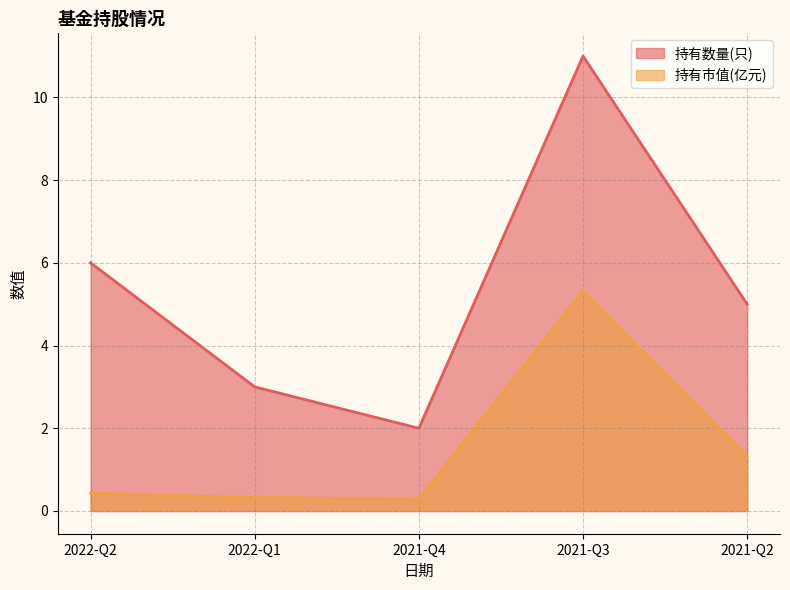

Which series has the largest total across all categories?

持有数量(只)